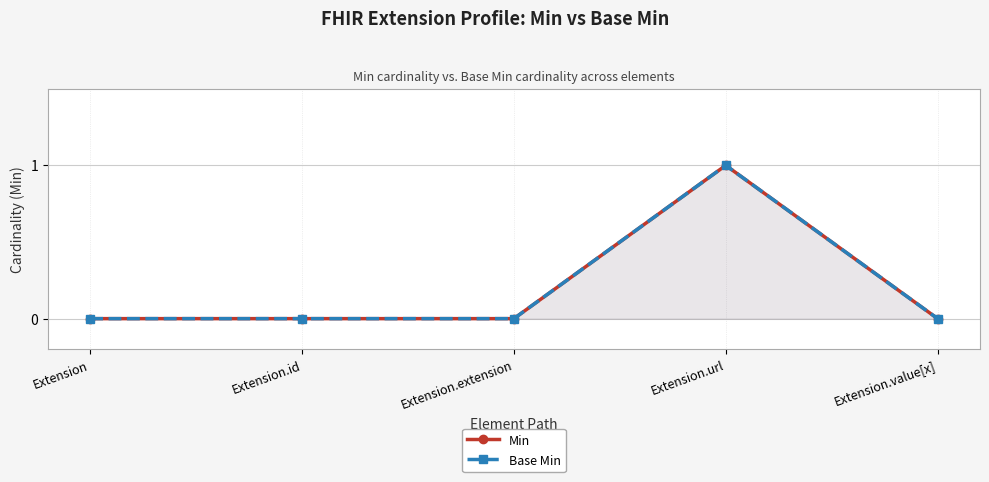

What is the label of the 2nd point from the right?

Extension.url